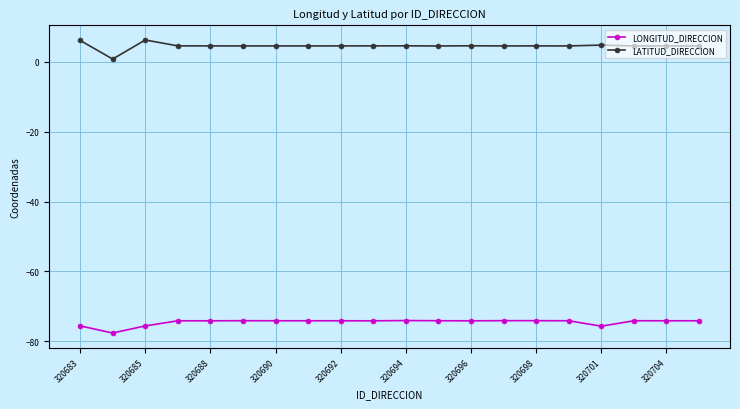

List the series in order of their peak value, lowest first.

LONGITUD_DIRECCION, LATITUD_DIRECCION